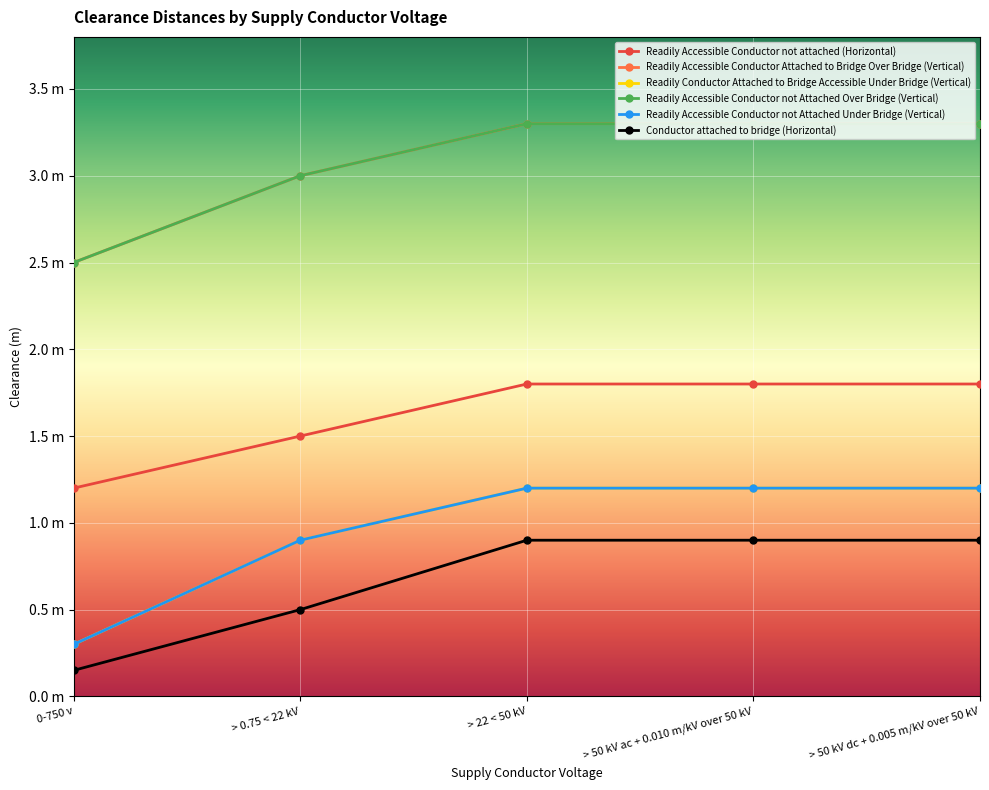

Is this an area chart (filled region under the line)?

No